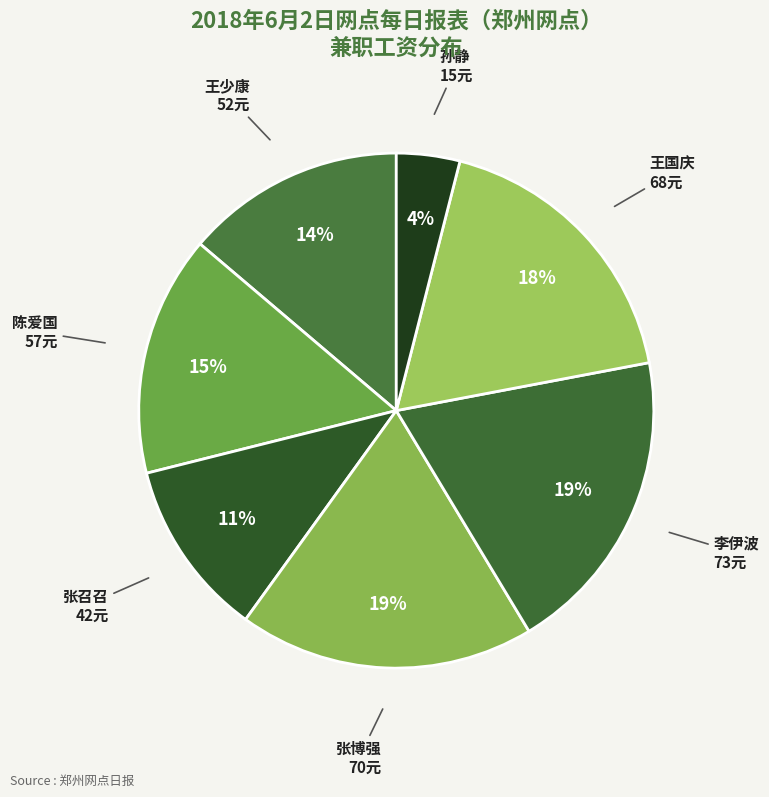

Between 王少康 and 李伊波, which is larger?

李伊波